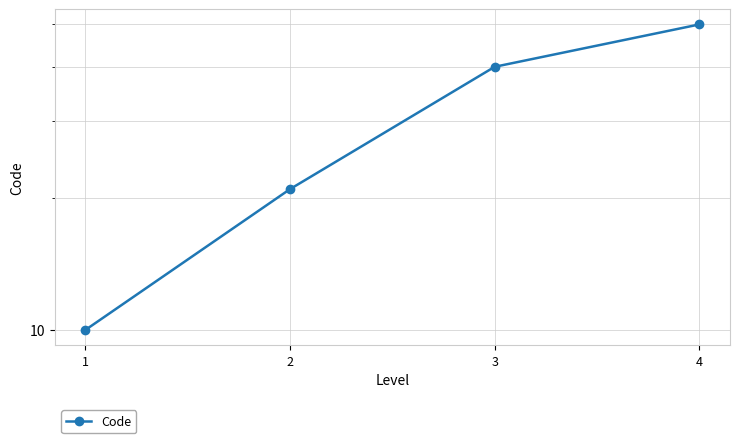

How many values are below 40?

2